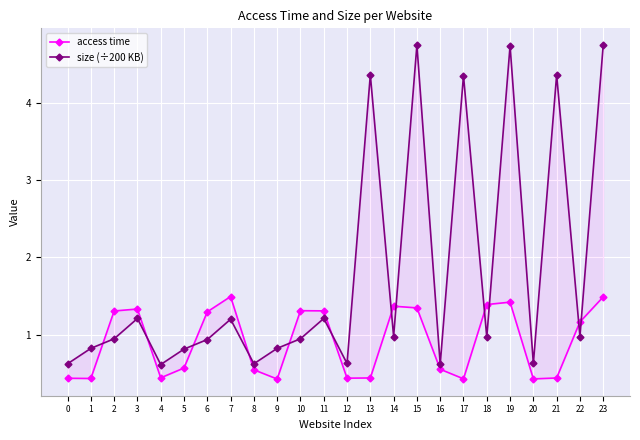

What is the difference between the maximum and minimum values in the access time series?

1.1